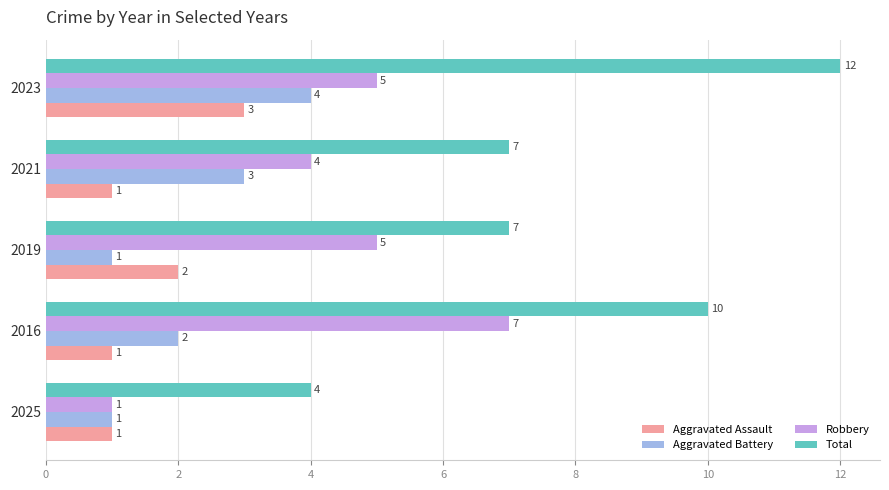

What is the difference between the maximum and minimum values in the Robbery series?

6